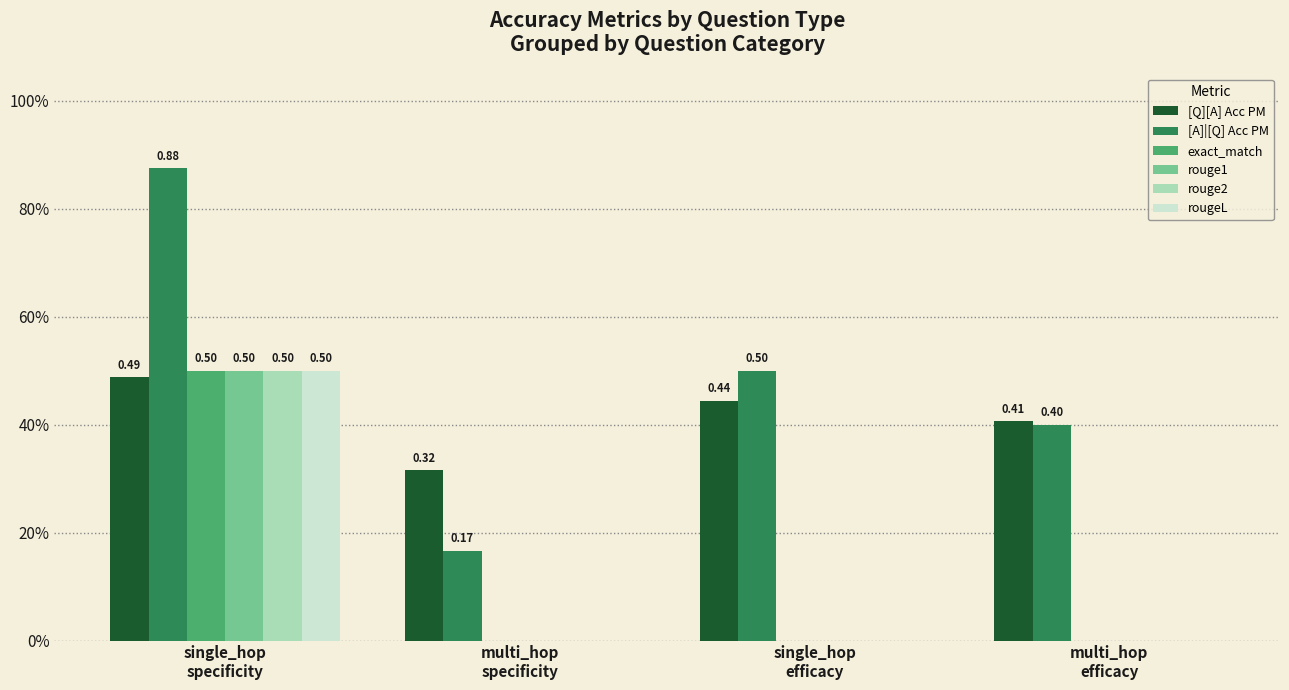

Does the chart contain stacked bars?

No